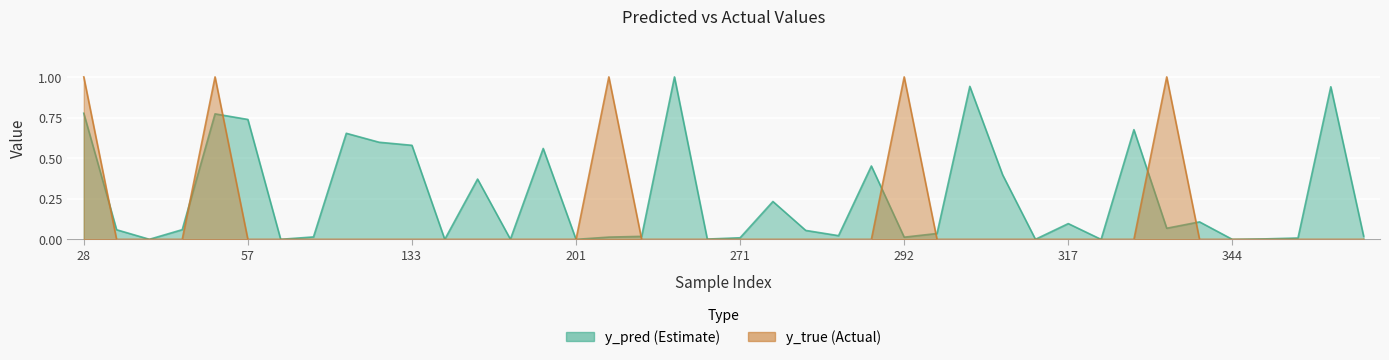

At which label is y_true closest to 0?

31